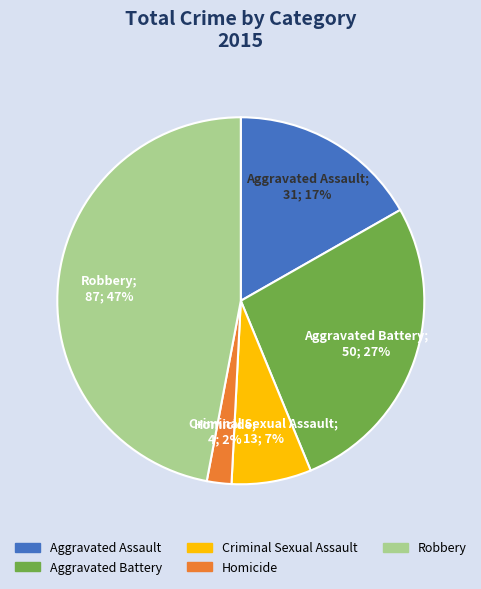

To the nearest percent, what percentage of the pie is Aggravated Battery?

27%